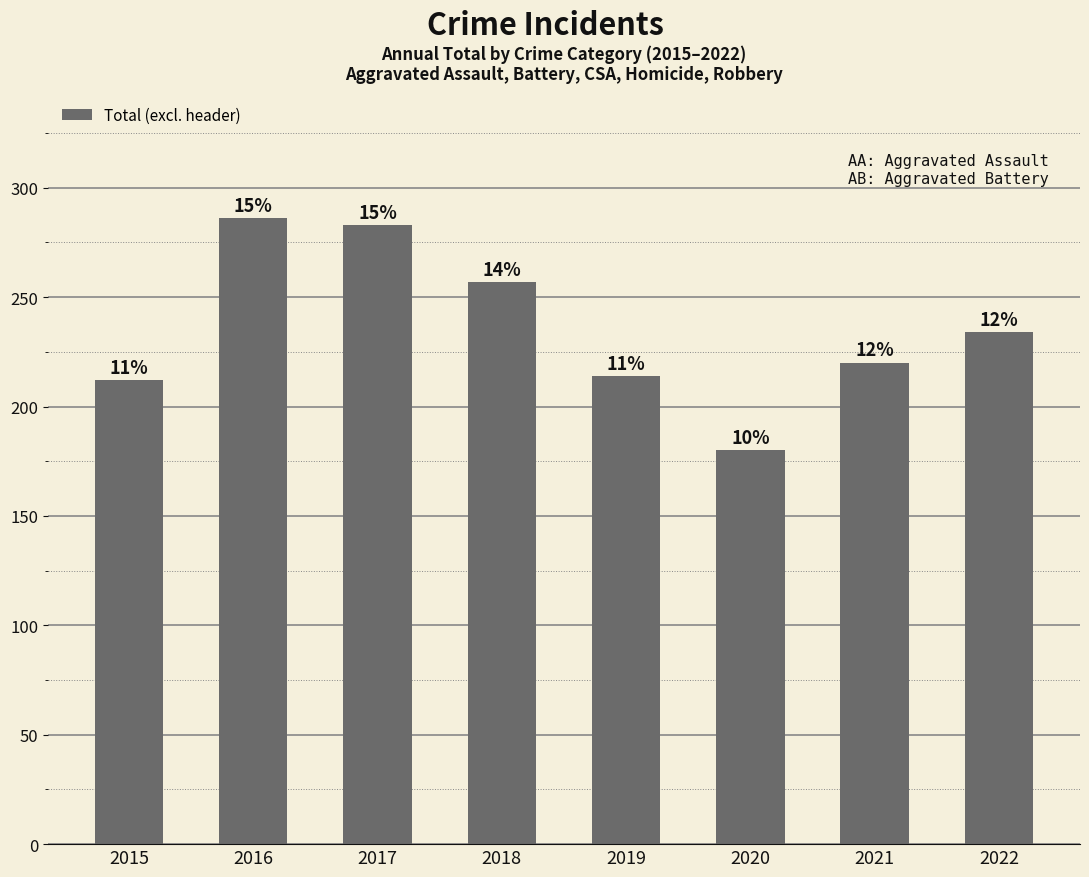

What is the smallest value displayed?

180